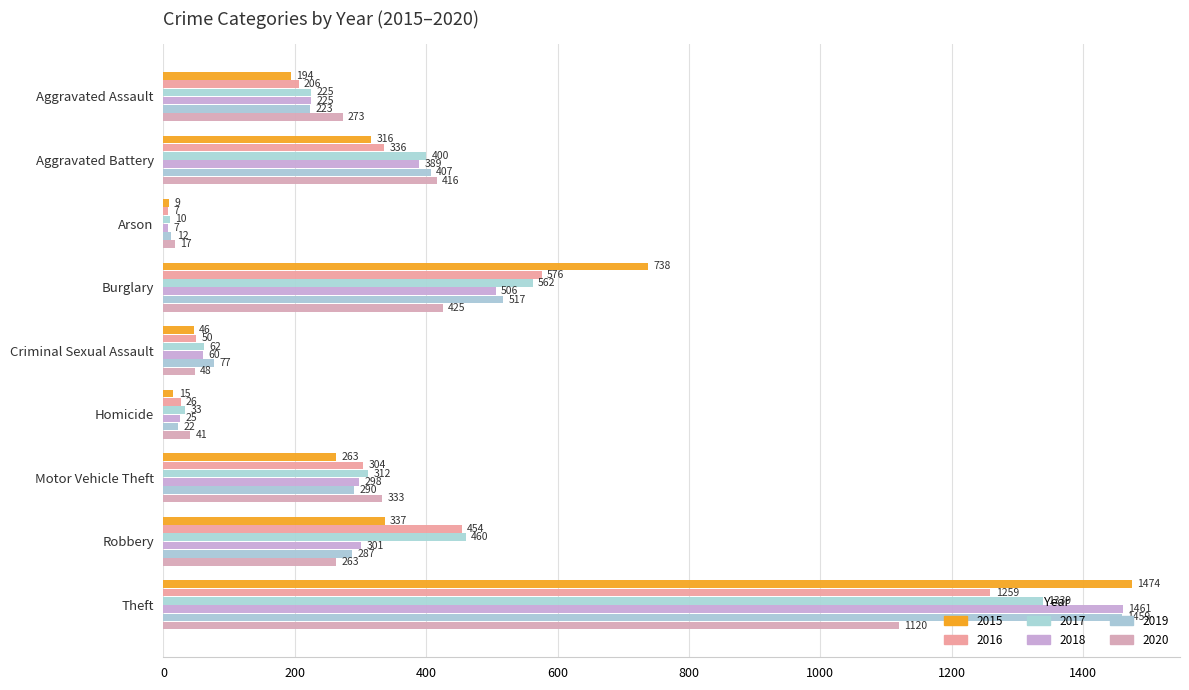

How many data points in 2018 are less than 298?

4